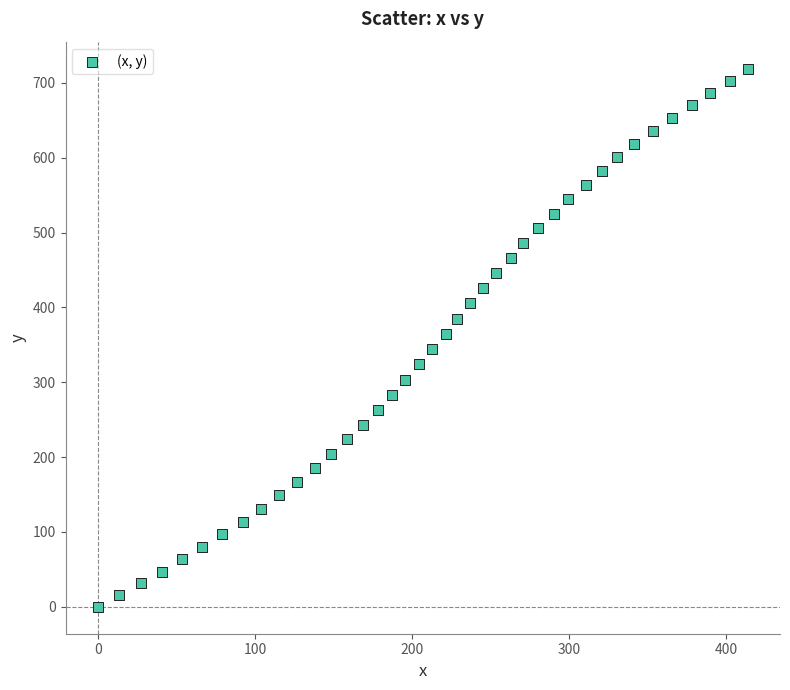

What is the range of X values (max minus min)?

413.6